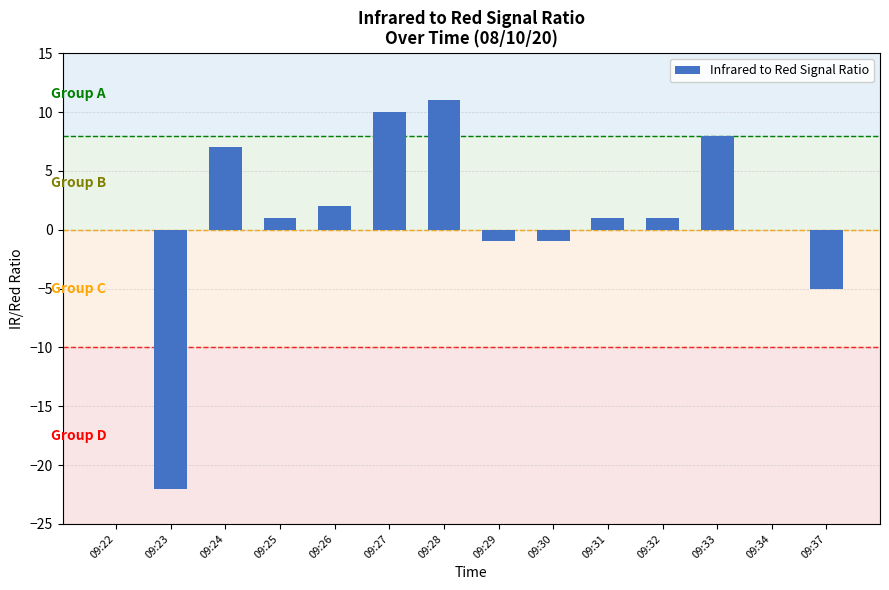

The value at 09:33 is 8. True or false?

True